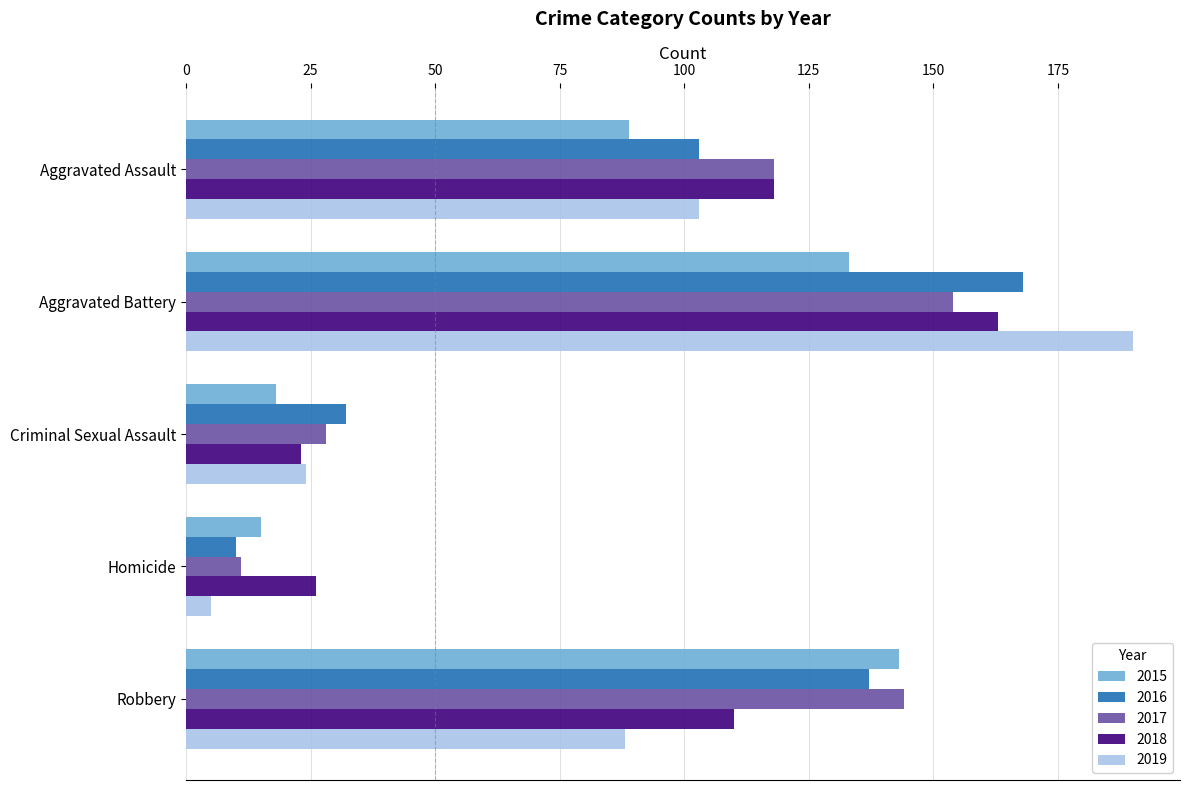

What is the total value across all series at Robbery?

622